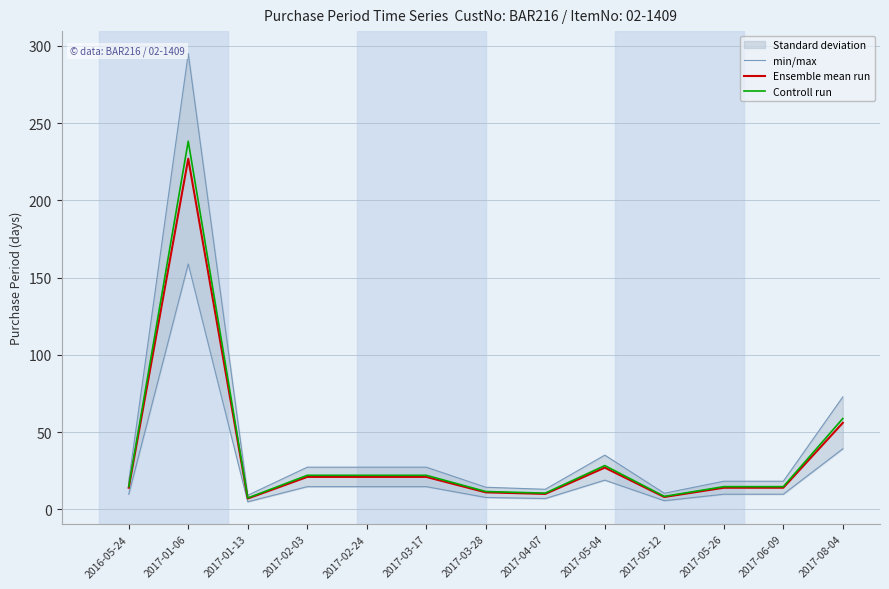

What is the average value of the Controll run series?

36.4